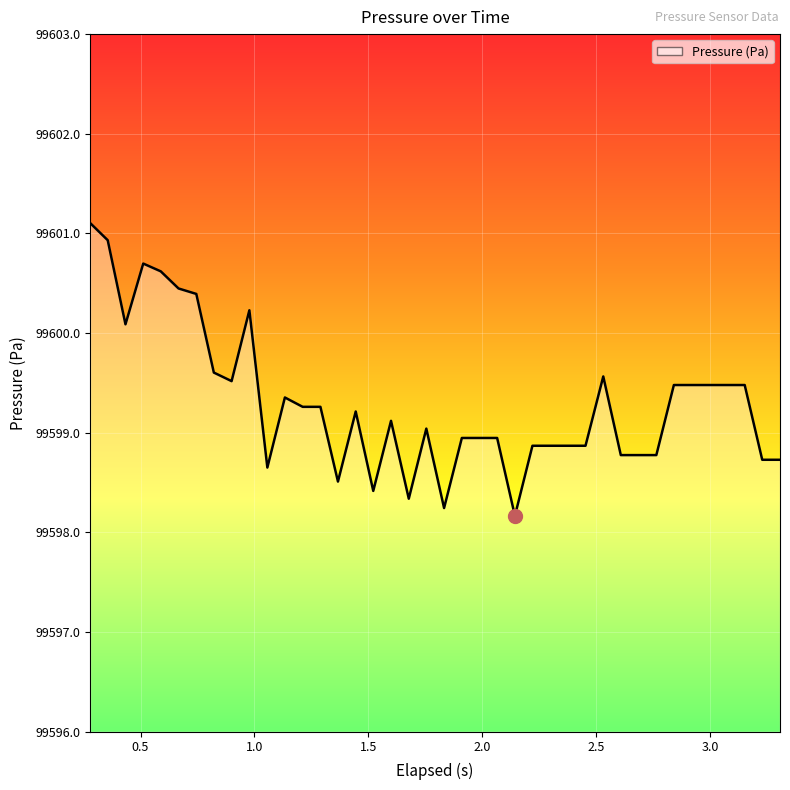

What is the maximum value shown in the chart?

99601.1